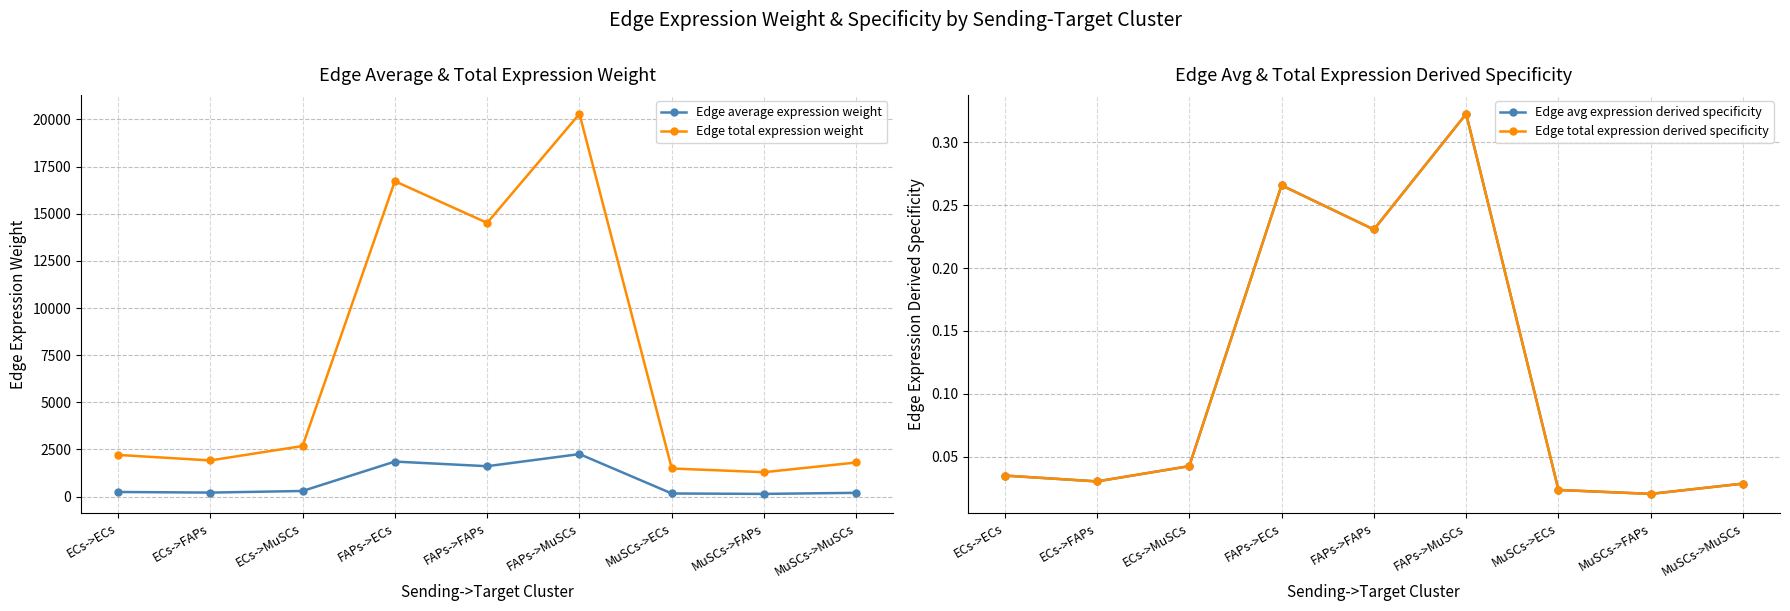

In Edge average expression weight, how many points are higher than both neighbors (excluding endpoints)?

2